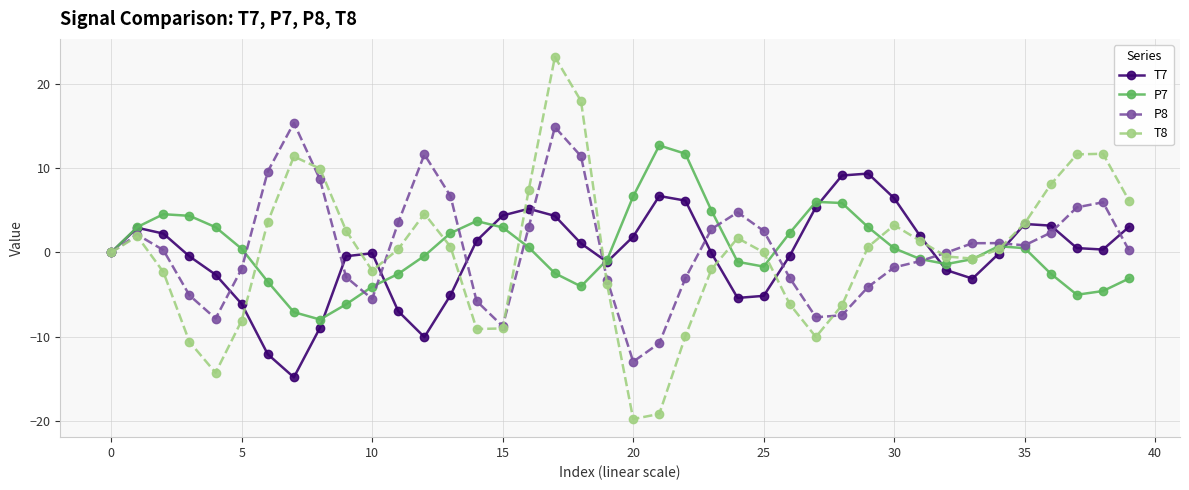

True or false: T8 has more than 0 points higher than both neighbors.

True